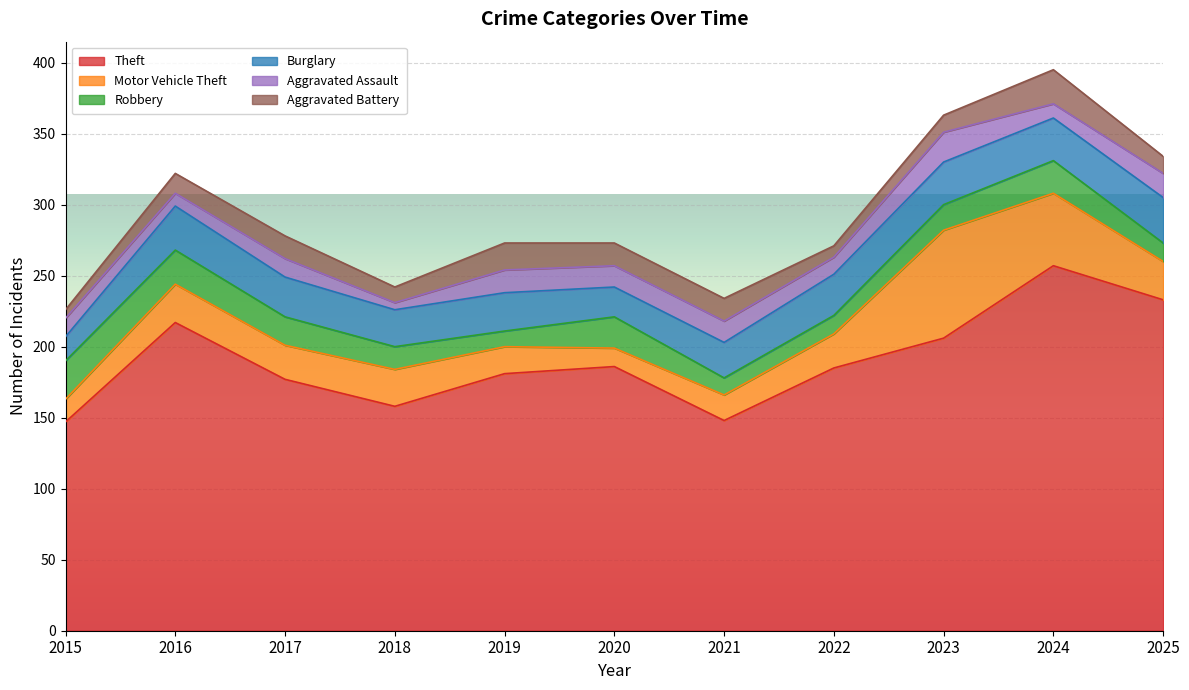

Which series has the largest range (max minus min)?

Theft